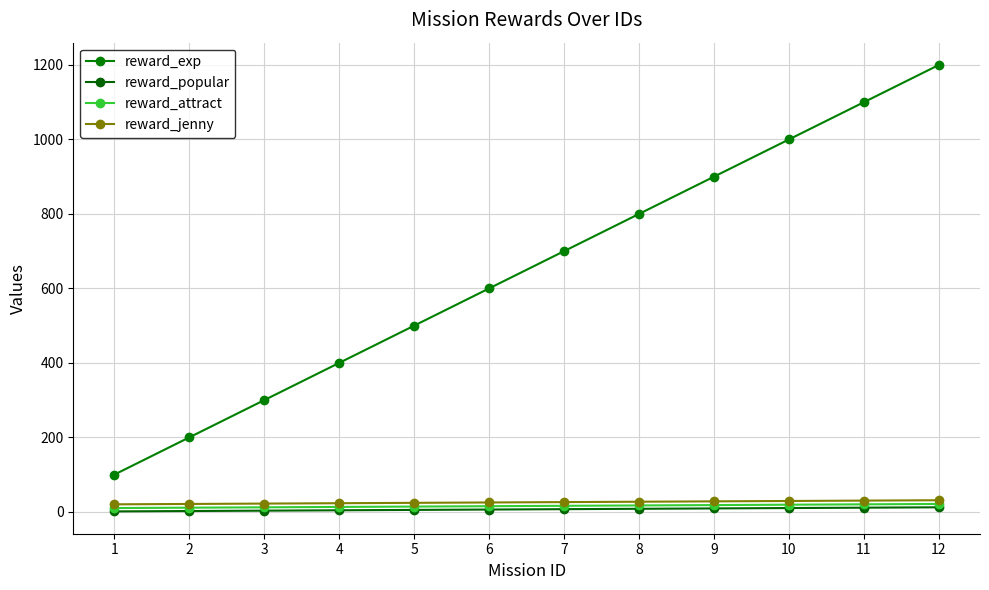

How many data points in reward_jenny are less than 26?

6